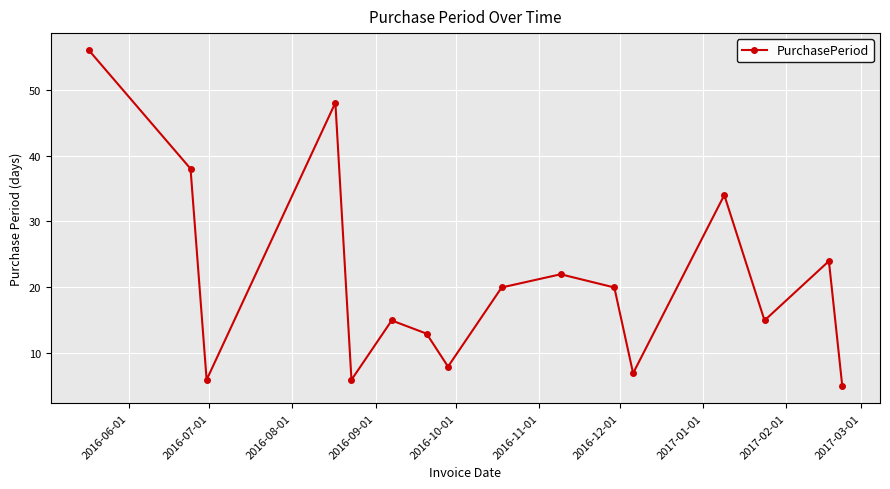

How many points are higher than both their immediate neighbors (excluding endpoints)?

5